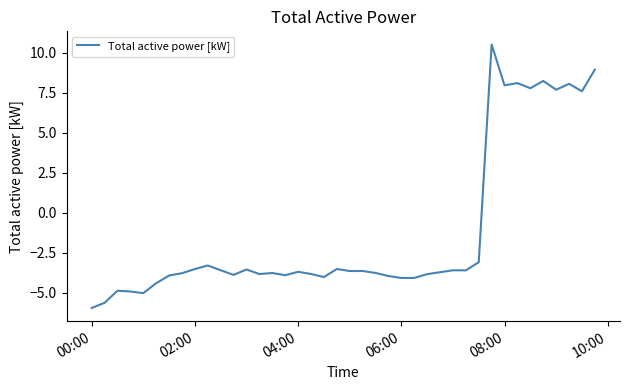

What is the greatest value displayed?

10.5